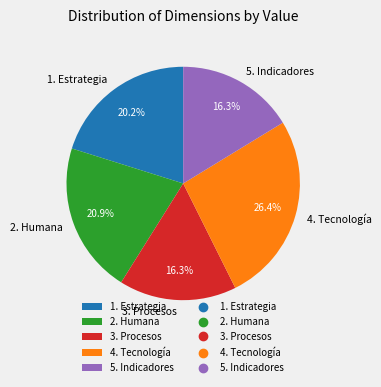

Which slice is the largest?

4. Tecnología